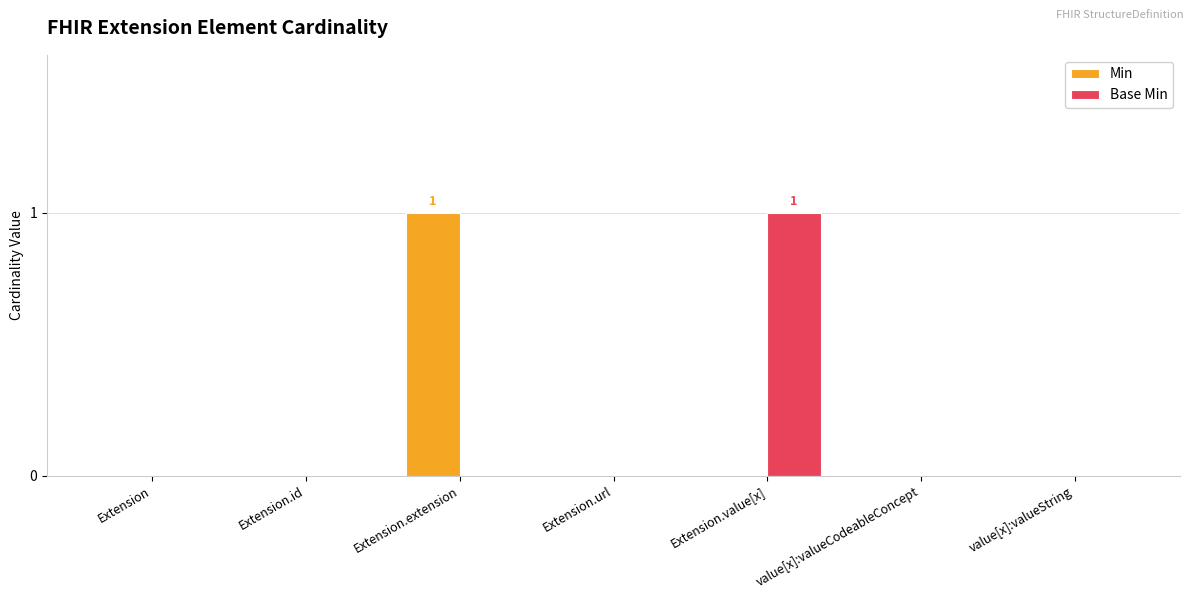

Is it true that Base Min equals 0 at value[x]:valueString?

True